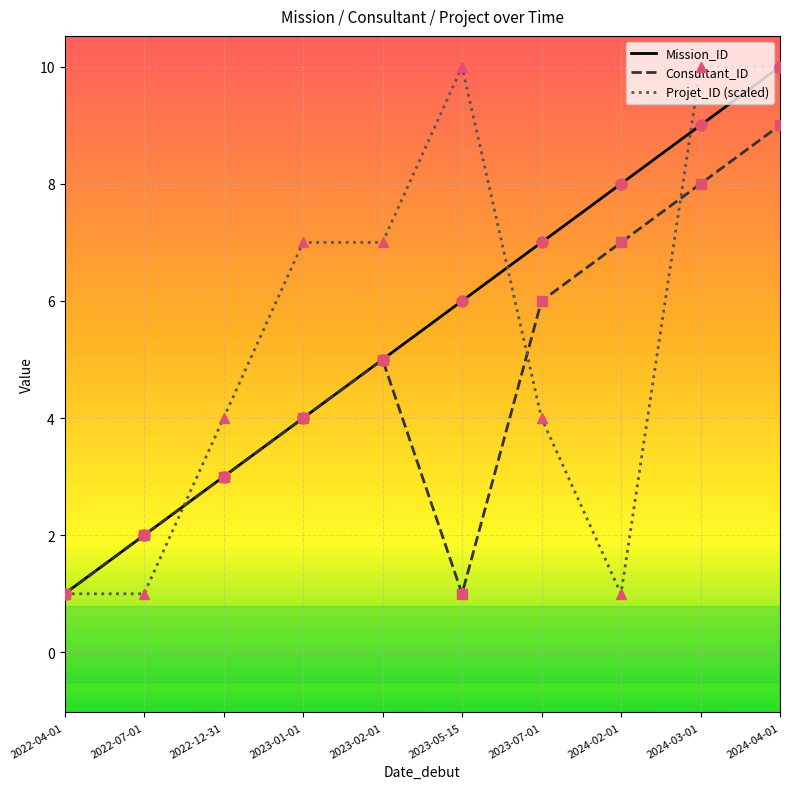

True or false: Projet_ID (scaled) and Mission_ID intersect in this chart.

True